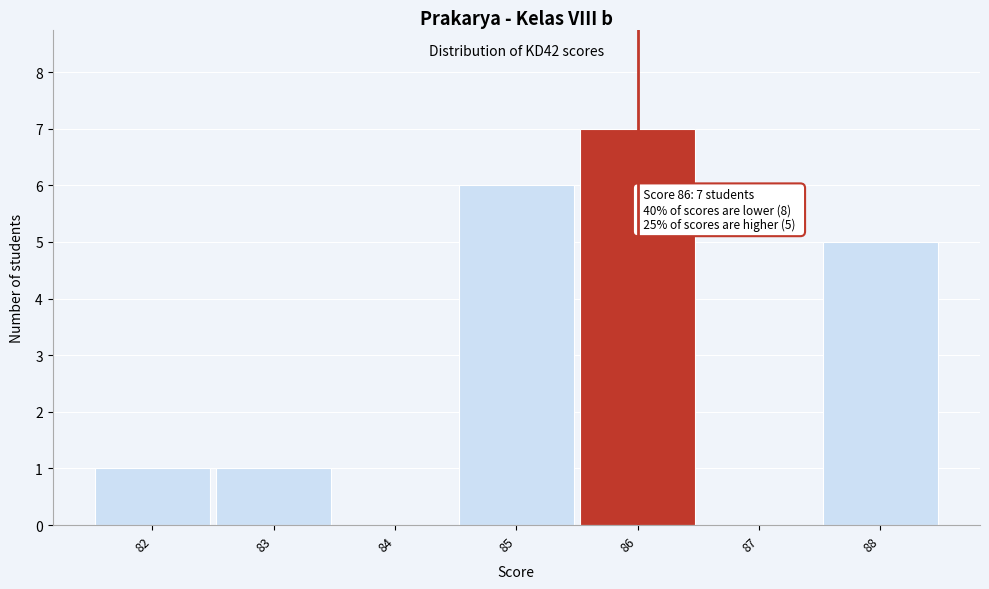

Over which range of the x-axis is the bar tallest?

85.5 to 86.5